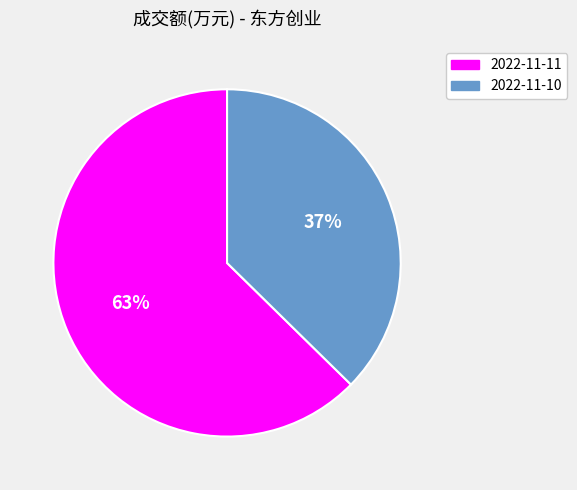

Rank the categories by value from lowest to highest.

2022-11-10, 2022-11-11